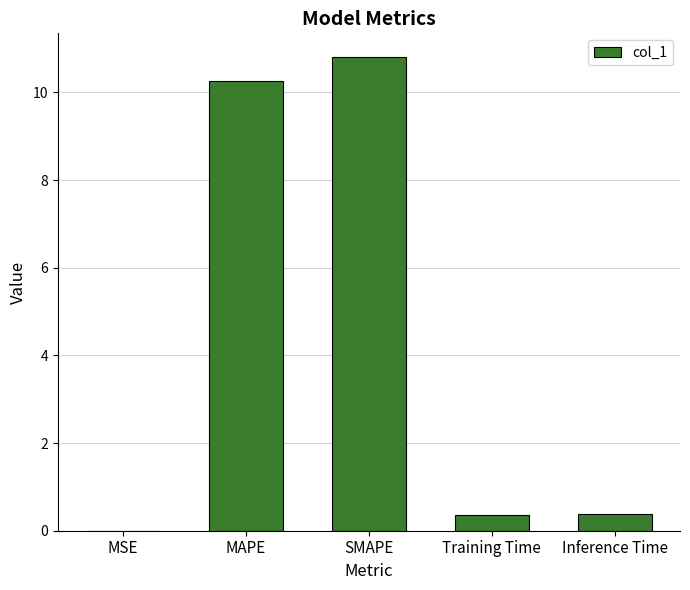

What is the approximate value at MAPE?

10.3